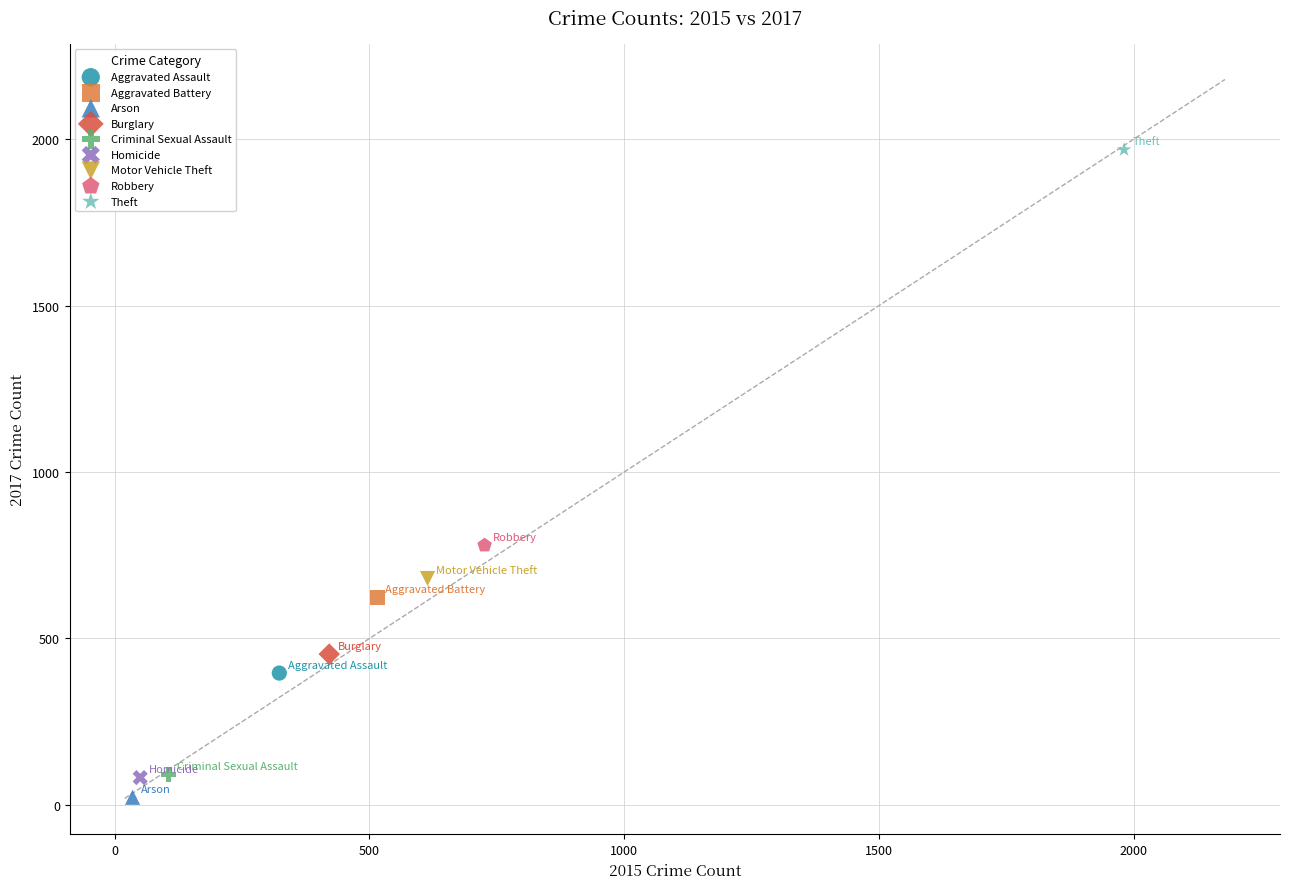

Which series contains the lowest Y value?

Arson